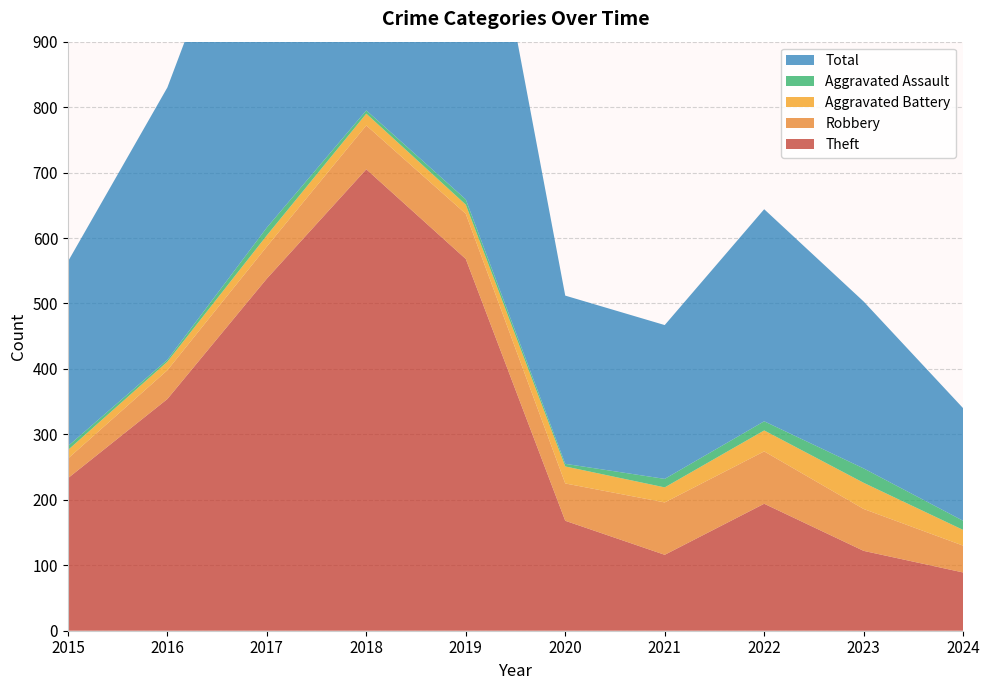

Reading left to right, list all the values displayed in this chart.

Theft: 233	354	538	705	568	168	116	194	122	89
Robbery: 30	44	49	67	69	57	80	80	64	41
Aggravated Battery: 13	13	17	18	14	26	23	32	40	24
Aggravated Assault: 6	3	12	5	8	4	13	14	22	14
Total: 282	416	617	797	660	257	235	324	255	172